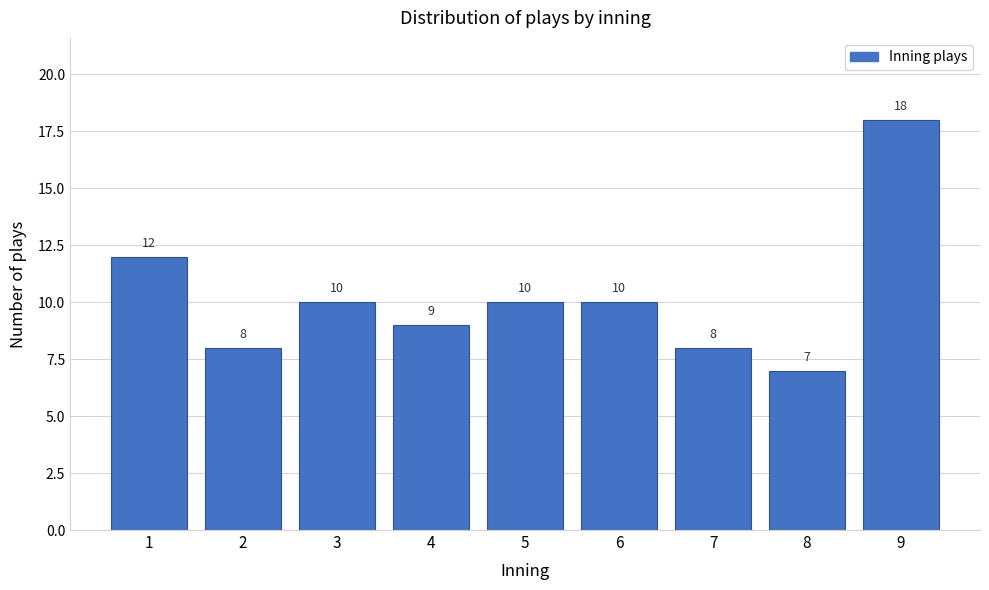

Reading right to left, extract all data points from this chart.

9=18	8=7	7=8	6=10	5=10	4=9	3=10	2=8	1=12